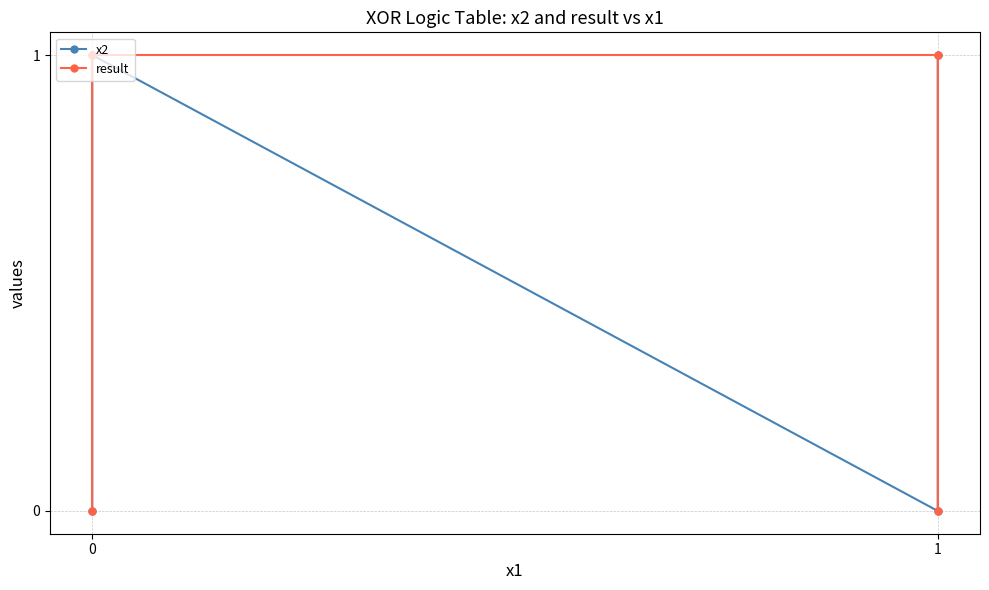

Which series has the largest total across all categories?

x2